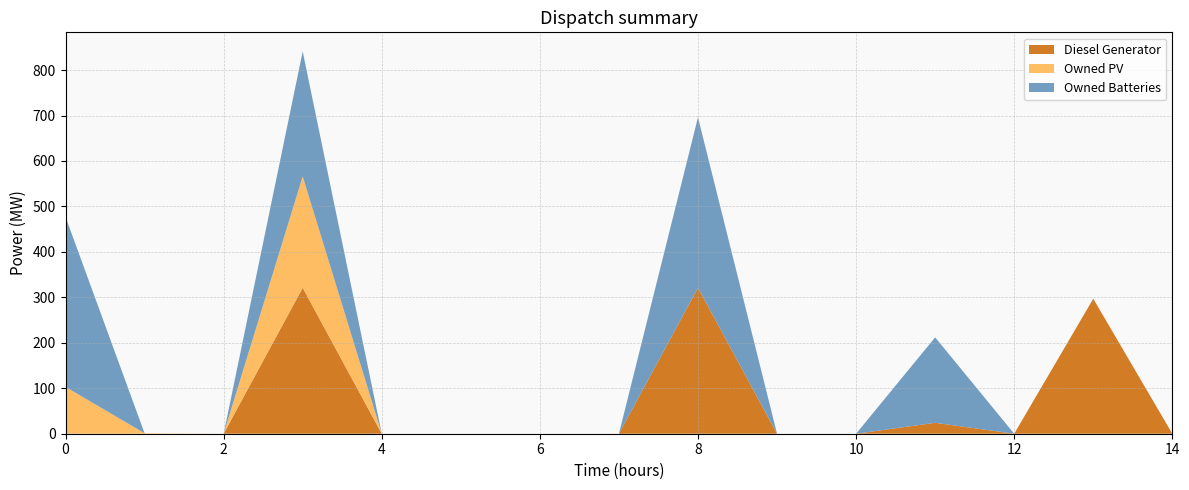

Reading right to left, what are all the values shown in this chart?

Diesel Generator: 14=0	13=297	12=0	11=24	10=0	9=0	8=321	7=0	6=0	5=0	4=0	3=321	2=0	1=0	0=0
Owned PV: 14=0	13=0	12=0	11=0	10=0	9=0	8=0	7=0	6=0	5=0	4=0	3=245	2=0	1=1	0=103
Owned Batteries: 14=0	13=0	12=0	11=188	10=0	9=0	8=375	7=0	6=0	5=0	4=0	3=275	2=0	1=0	0=374